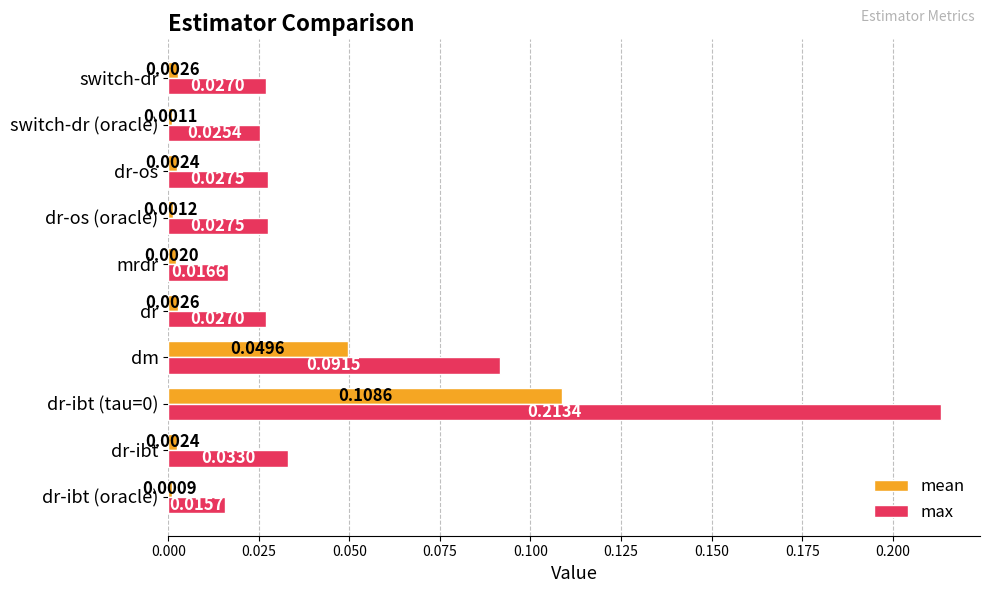

List the series in order of their overall mean, lowest first.

mean, max